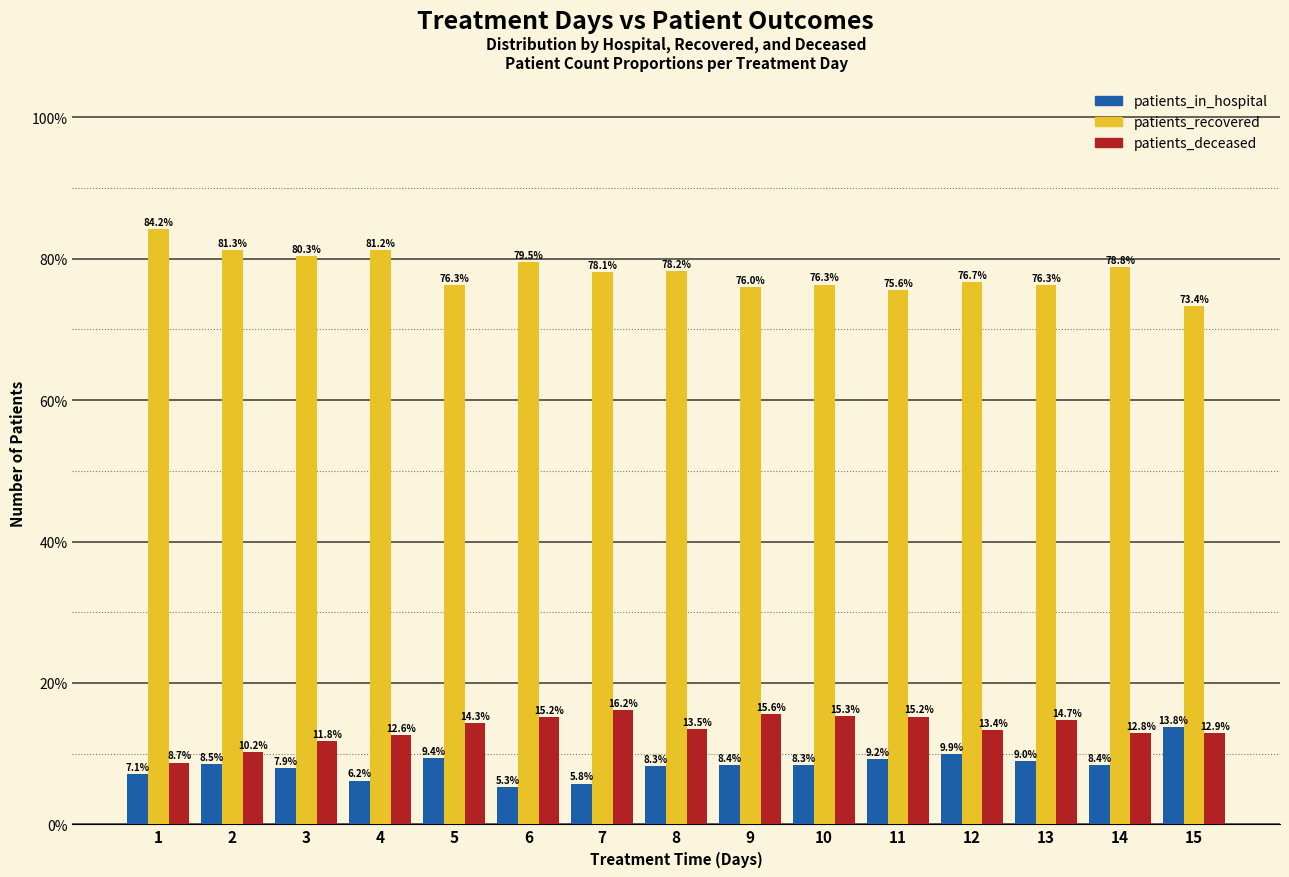

Is it true that patients_recovered equals 23.4 at 12?

False